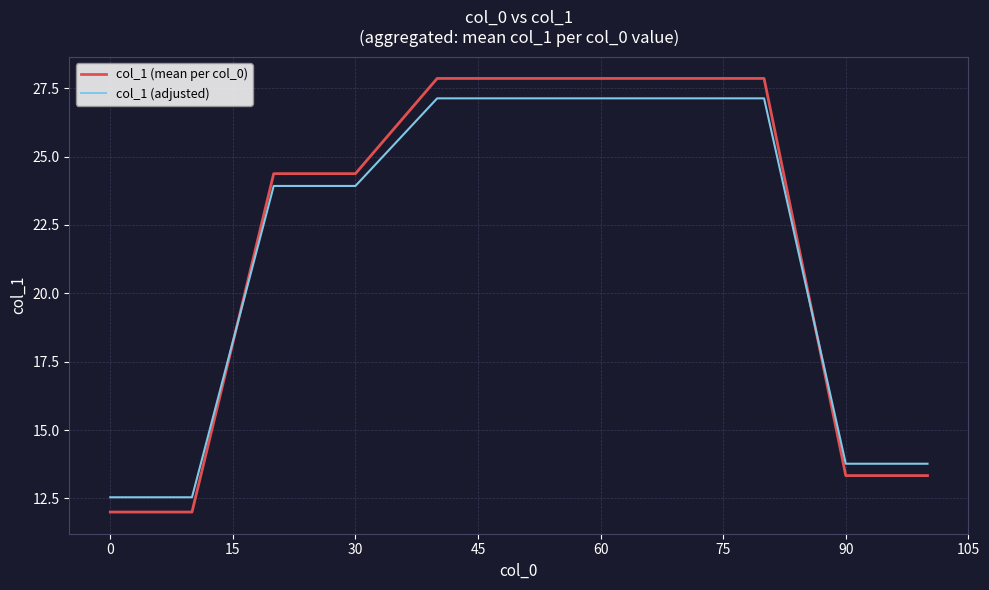

Which series has the largest range (max minus min)?

col_1 (mean per col_0)